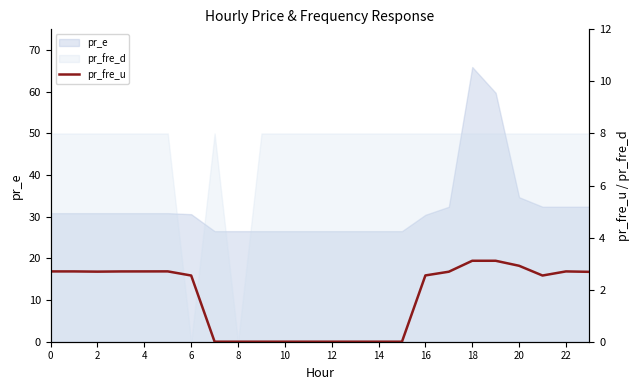

How many lines are shown in the chart?

1